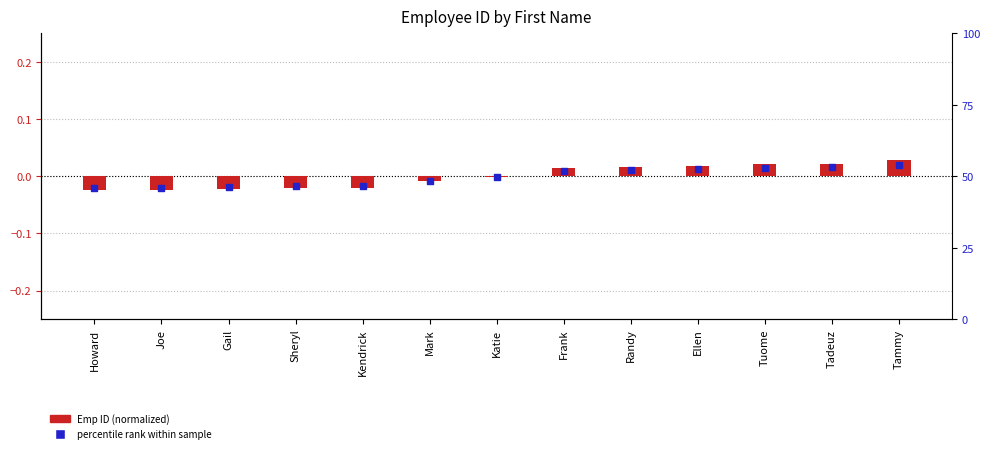

Is the value of Emp ID (normalized) at Howard greater than the value of percentile rank within sample at Kendrick?

No